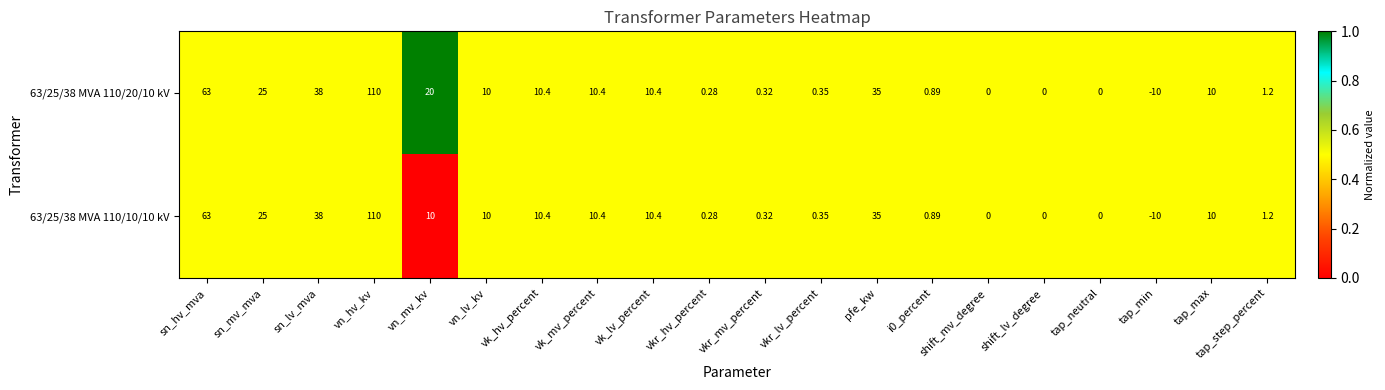

Is the value of 63/25/38 MVA 110/20/10 kV at sn_mv_mva greater than the value of 63/25/38 MVA 110/10/10 kV at vk_hv_percent?

Yes